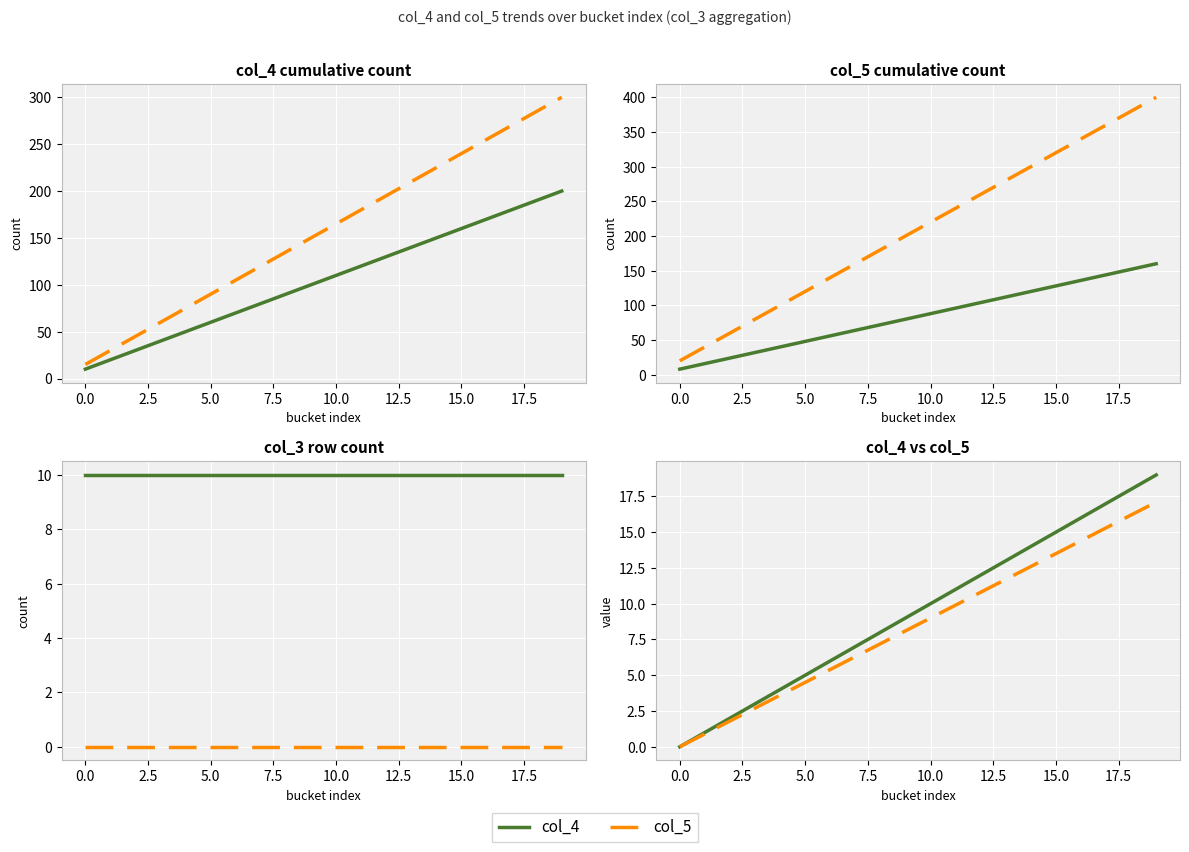

True or false: col_4 and col_5 intersect in this chart.

False